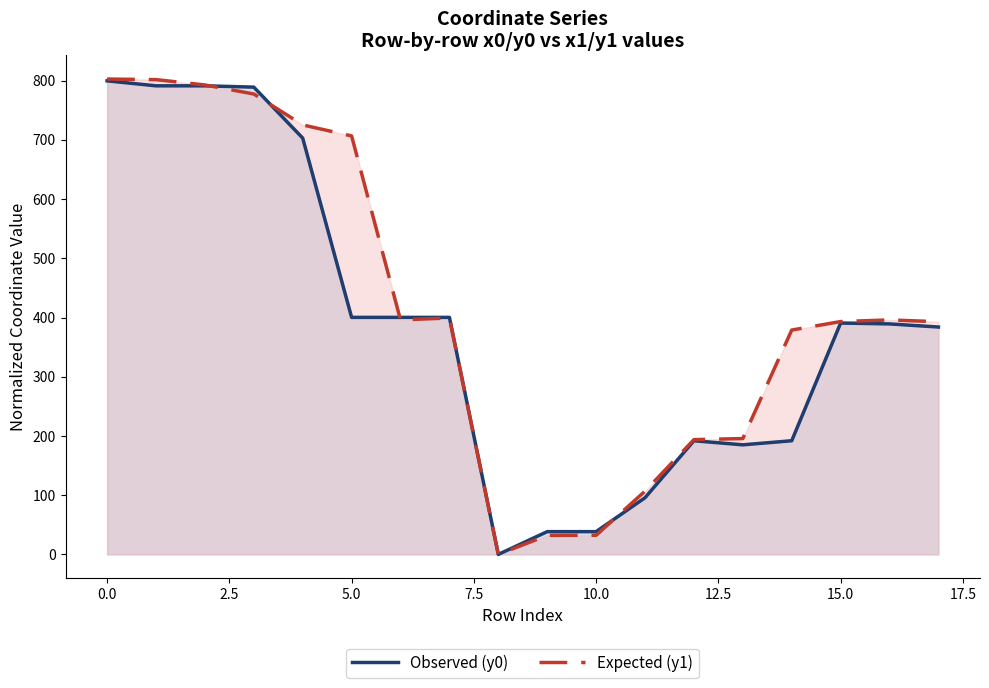

What is the sum of all Expected (y1) values?

7522.4